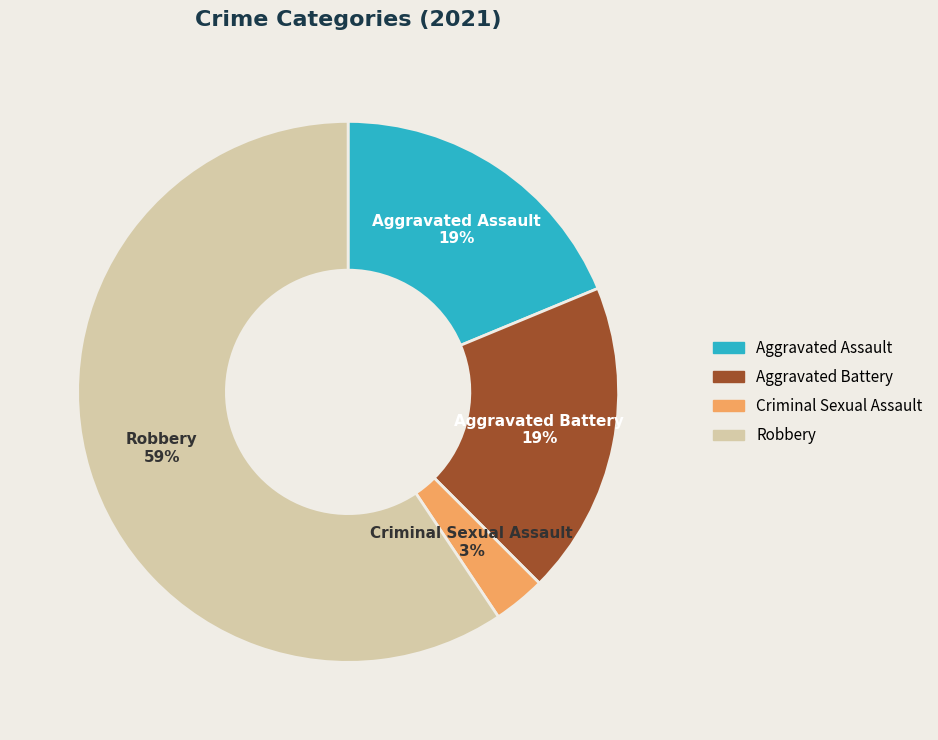

Which slice is the largest?

Robbery